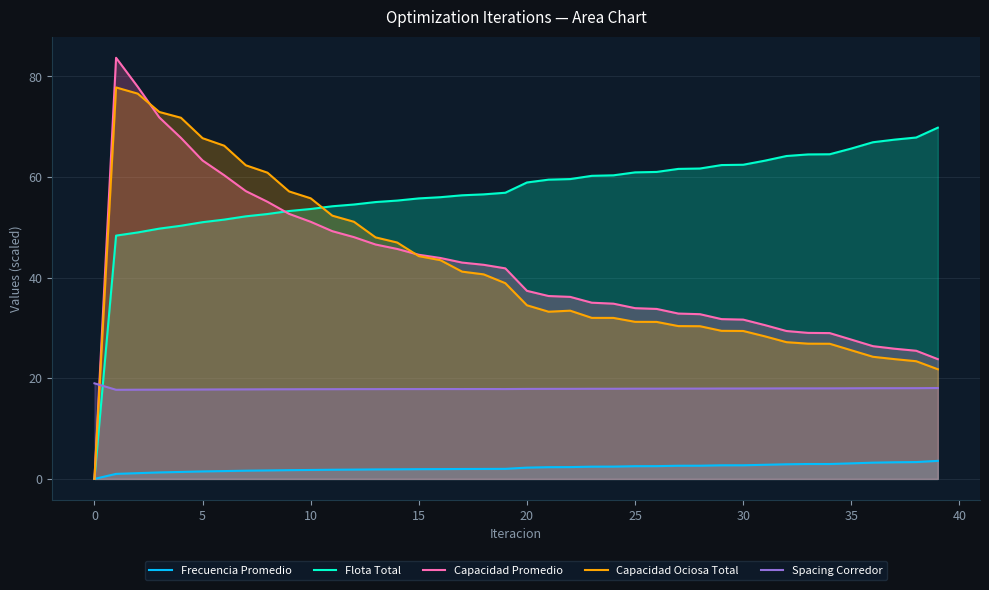

How many values in the Capacidad Promedio series are below 37?

20